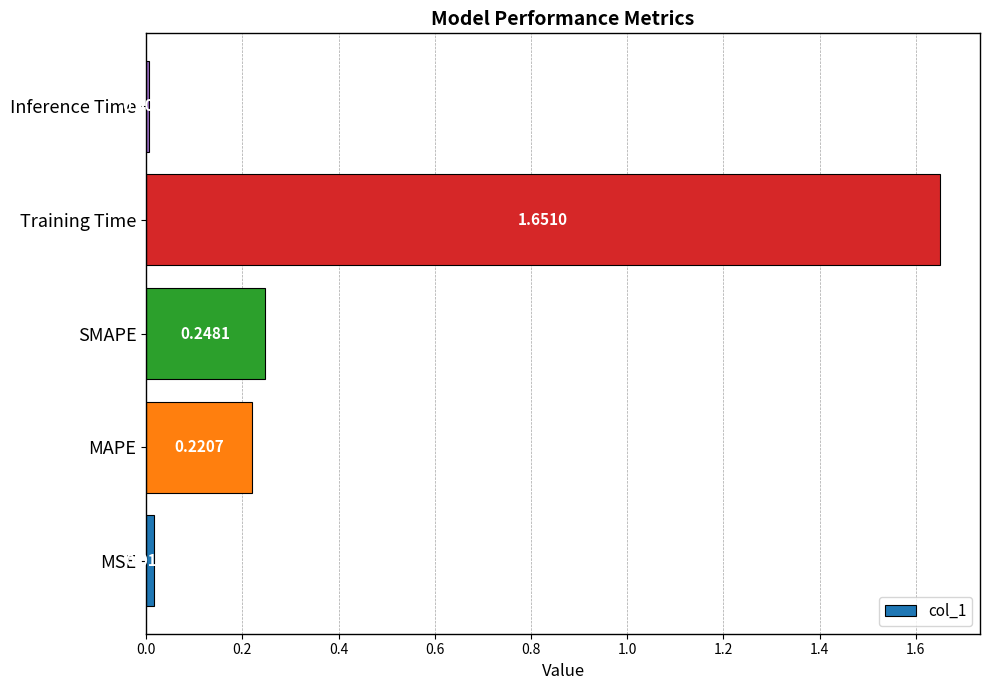

Between Training Time and Inference Time, which is larger?

Training Time